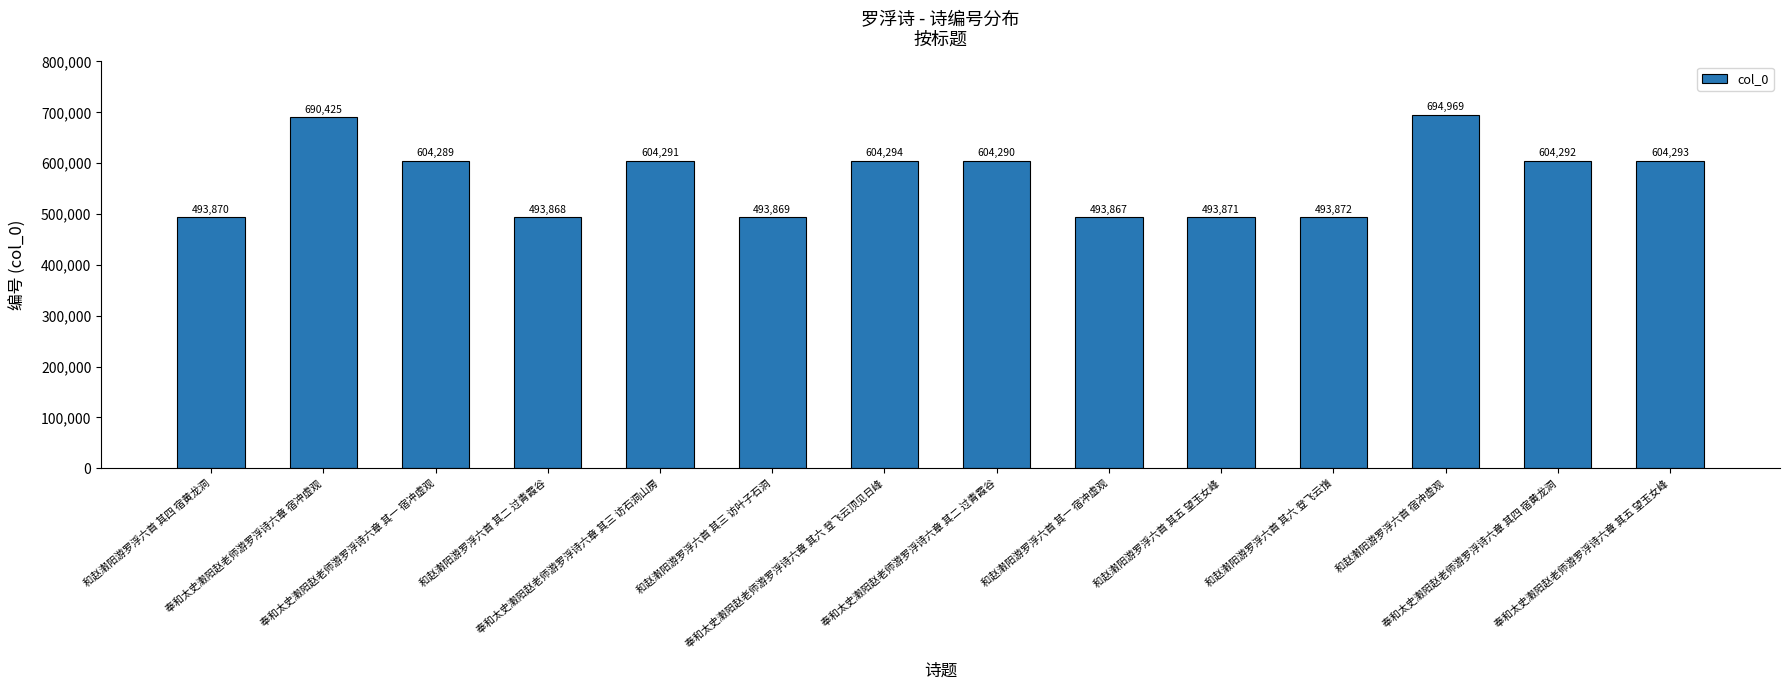

Which category has the highest value across all series?

和赵瀔阳游罗浮六首 宿冲虚观